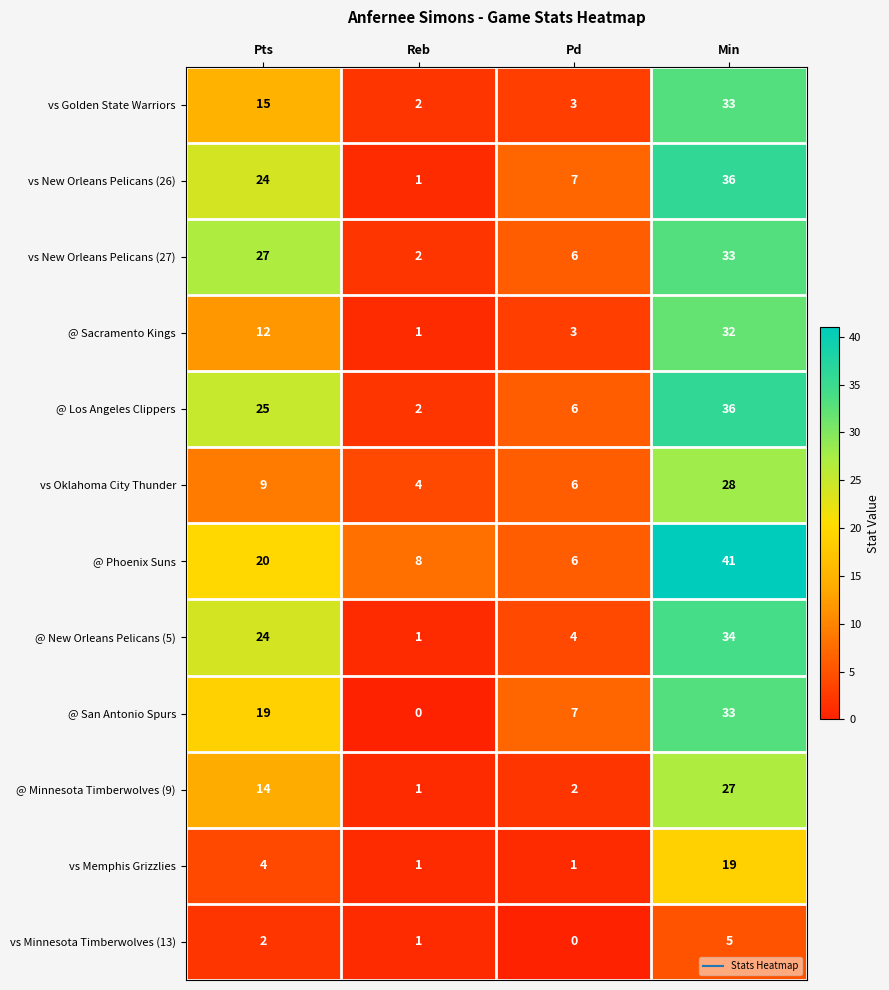

List the labels in order of @ Minnesota Timberwolves (9) value, smallest first.

Reb, Pd, Pts, Min